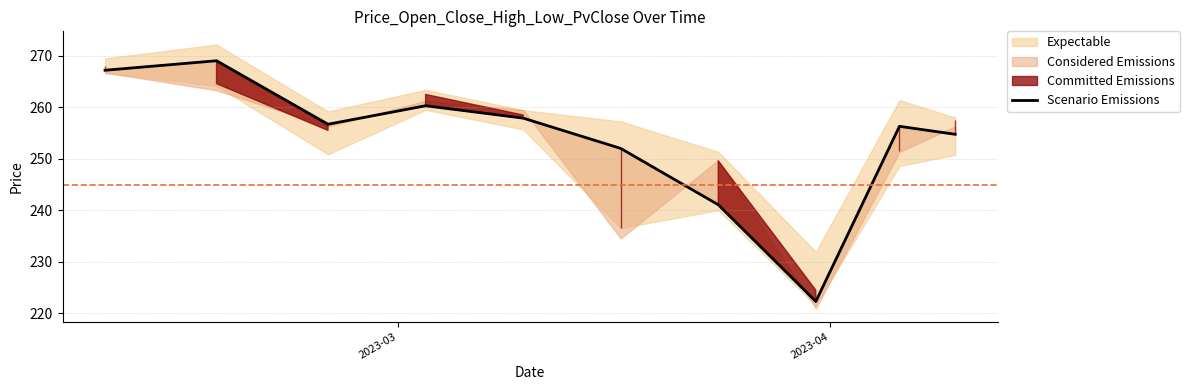

Is this an area chart (filled region under the line)?

No